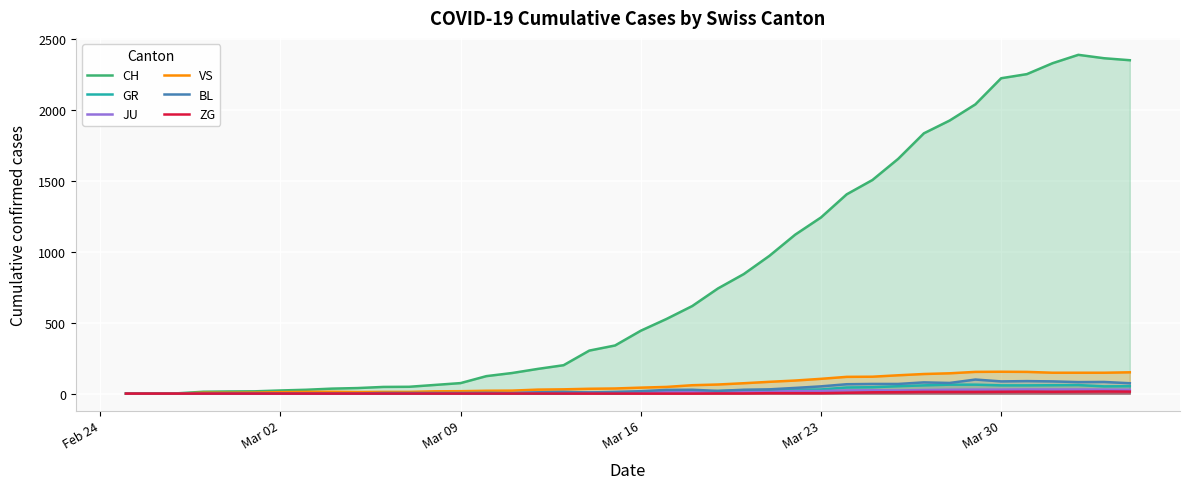

List the series in order of their peak value, highest first.

CH, VS, BL, GR, JU, ZG